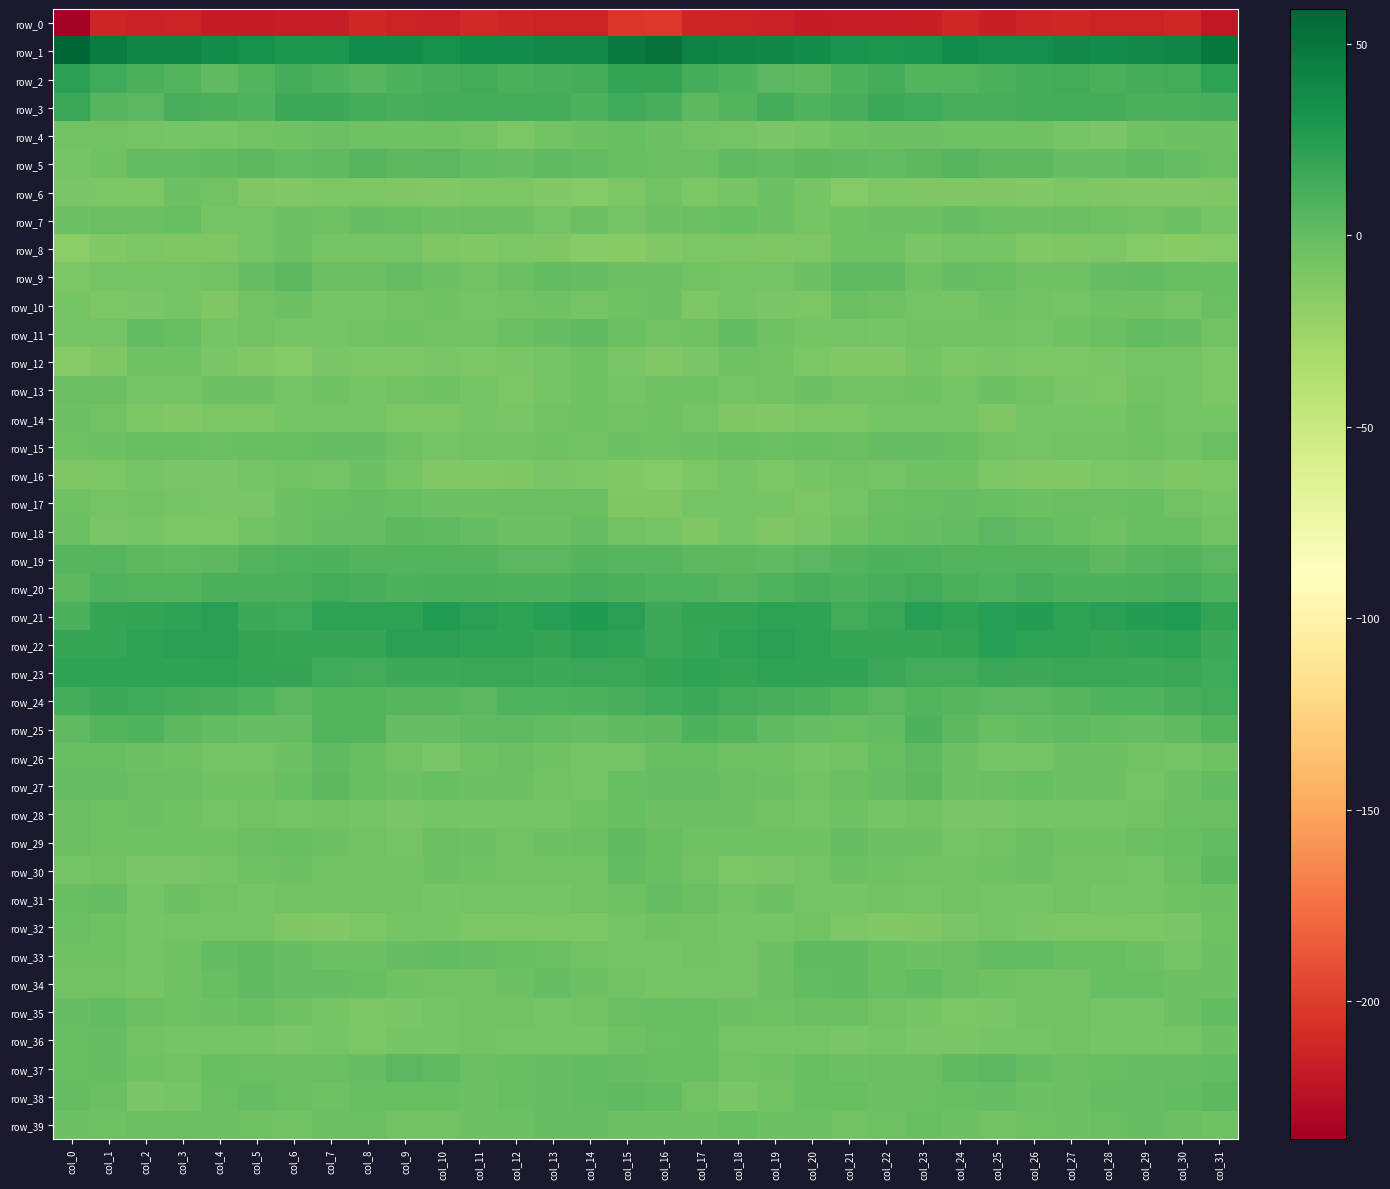

Reading left to right, extract all data points from this chart.

row_0: -236.0	-211.9	-214.4	-213.1	-217.8	-217.8	-216.7	-217.5	-211.6	-213.8	-214.8	-210.5	-212.6	-213.1	-213.9	-203.3	-202.3	-212.9	-213.3	-214.4	-218.5	-217.3	-216.8	-216.0	-211.1	-215.4	-212.9	-210.9	-213.0	-213.8	-211.2	-220.5
row_1: 59.1	46.1	40.5	39.9	36.2	32.9	29.1	29.6	35.8	35.3	33.4	37.1	36.3	38.3	37.6	46.7	51.4	42.5	40.4	39.2	35.1	30.9	29.3	31.0	36.7	33.9	34.6	37.6	36.4	38.3	40.1	49.6
row_2: 22.6	14.4	10.1	6.3	2.2	6.7	12.1	8.6	6.0	9.1	10.9	13.3	10.3	11.7	12.0	18.9	19.0	12.4	8.8	4.2	3.1	9.4	11.9	6.4	6.8	10.2	11.9	13.0	10.1	11.9	14.0	21.9
row_3: 16.6	5.6	4.0	11.1	9.7	8.1	15.3	15.5	12.1	11.0	12.2	12.4	12.5	12.4	9.5	15.2	11.3	3.7	6.5	12.3	7.5	11.4	15.8	14.6	10.7	11.7	12.6	12.5	13.0	10.7	10.4	11.0
row_4: -6.6	-5.5	-6.9	-8.6	-8.7	-6.1	-4.4	-3.1	-4.6	-4.8	-5.0	-6.5	-10.3	-6.0	-4.0	-1.3	-3.8	-5.7	-7.3	-9.0	-8.1	-5.0	-4.0	-3.5	-5.0	-4.8	-5.1	-8.5	-9.1	-4.9	-3.4	-4.0
row_5: -8.7	-4.6	1.3	0.5	2.1	3.3	1.0	1.8	5.3	3.5	4.0	1.4	-0.6	1.8	0.5	-1.0	-2.8	-2.1	1.9	0.4	3.4	1.8	1.2	2.9	5.0	3.3	3.4	-0.1	0.3	2.1	-0.6	-3.0
row_6: -8.9	-10.5	-10.5	-4.0	-6.1	-11.9	-12.6	-11.2	-11.2	-11.6	-13.1	-11.1	-10.8	-13.2	-13.7	-10.6	-6.5	-10.9	-7.8	-3.9	-8.0	-13.9	-10.9	-11.6	-11.5	-11.9	-13.0	-10.3	-11.6	-13.5	-13.5	-11.8
row_7: -3.4	-2.5	-2.6	-0.9	-8.0	-6.7	-3.8	-4.3	-0.1	-1.5	-4.1	-3.1	-4.0	-6.7	-3.1	-6.8	-3.6	-2.2	-1.1	-3.3	-8.7	-5.3	-3.6	-3.3	-0.3	-2.3	-4.0	-3.1	-5.4	-5.5	-3.8	-7.8
row_8: -17.0	-12.6	-10.3	-11.4	-12.2	-7.4	-4.2	-8.8	-8.1	-7.0	-11.9	-13.1	-10.4	-12.3	-15.7	-16.4	-13.0	-10.8	-10.6	-11.7	-11.0	-5.3	-5.1	-10.0	-6.9	-8.5	-12.9	-12.3	-10.3	-13.9	-16.2	-14.6
row_9: -10.6	-7.0	-6.8	-7.6	-6.5	-0.3	3.3	-3.0	-2.4	-0.3	-4.1	-6.1	-2.7	0.8	-0.7	-3.9	-4.0	-6.3	-6.9	-7.7	-4.2	2.0	1.6	-4.4	-0.6	-1.7	-5.3	-5.4	-0.7	1.0	-1.8	-1.3
row_10: -8.8	-10.7	-9.7	-8.4	-11.7	-5.5	-3.5	-6.7	-8.4	-6.2	-4.4	-7.3	-6.3	-4.4	-6.7	-4.9	-4.1	-10.3	-8.8	-9.4	-10.6	-3.1	-5.2	-7.3	-8.2	-4.7	-5.6	-7.4	-5.2	-4.7	-7.1	-2.8
row_11: -8.4	-7.3	0.5	-1.4	-8.1	-6.6	-8.6	-7.1	-6.5	-5.3	-6.5	-5.8	-2.8	-0.7	1.7	-3.1	-6.1	-4.3	1.2	-4.5	-8.1	-6.8	-8.8	-6.5	-5.9	-5.6	-6.9	-4.6	-2.1	0.6	-0.1	-5.5
row_12: -15.3	-11.5	-5.3	-4.7	-9.1	-12.5	-14.4	-9.6	-10.1	-10.9	-9.6	-10.4	-9.3	-8.5	-5.1	-9.2	-12.9	-9.0	-4.5	-5.8	-11.2	-13.5	-13.2	-8.8	-10.9	-10.0	-10.2	-10.1	-9.2	-7.0	-6.7	-10.9
row_13: -2.2	-3.0	-7.4	-6.7	-3.5	-4.2	-7.3	-4.5	-6.7	-5.5	-4.9	-7.9	-10.3	-8.0	-4.5	-7.4	-4.5	-4.9	-7.7	-5.5	-3.3	-5.6	-6.3	-5.1	-6.8	-4.2	-6.2	-9.0	-10.2	-5.8	-6.8	-11.0
row_14: -3.6	-5.5	-10.2	-12.4	-10.6	-10.5	-8.9	-7.7	-7.0	-10.2	-10.3	-7.9	-9.0	-6.3	-4.7	-6.0	-4.7	-7.7	-11.3	-12.4	-10.3	-10.3	-7.8	-7.7	-7.3	-11.3	-8.9	-8.2	-8.5	-4.9	-6.7	-8.2
row_15: -5.3	-3.9	-1.7	-1.9	-2.5	-1.8	-1.6	-0.4	-0.5	-4.5	-7.6	-6.3	-6.1	-5.0	-5.5	-3.7	-4.6	-4.0	-1.2	-2.6	-1.8	-2.5	-0.7	-0.2	-1.4	-6.4	-7.5	-6.1	-5.6	-5.1	-5.5	-2.5
row_16: -12.3	-10.9	-8.9	-9.8	-10.0	-6.8	-6.5	-6.7	-4.1	-8.0	-12.5	-13.3	-11.6	-9.8	-10.2	-13.0	-14.5	-11.0	-8.8	-10.4	-8.9	-6.1	-7.1	-5.1	-5.1	-10.1	-13.3	-12.8	-10.7	-9.6	-11.5	-10.3
row_17: -5.2	-6.6	-6.4	-8.6	-9.1	-9.9	-3.6	-1.9	-0.3	-0.9	-3.3	-3.8	-2.4	-2.3	-3.0	-11.3	-11.6	-7.3	-7.5	-8.3	-10.4	-7.3	-2.5	-1.3	-0.2	-1.4	-4.1	-2.9	-3.0	-1.7	-5.6	-8.8
row_18: -2.3	-10.0	-8.8	-10.7	-11.0	-6.2	-3.2	-0.6	-0.5	3.8	1.9	-0.5	-3.6	-3.4	-0.3	-6.2	-8.4	-11.6	-8.6	-11.6	-9.5	-4.9	-1.9	-0.8	0.8	4.2	0.7	-1.2	-5.0	-1.3	-1.8	-5.7
row_19: 5.9	5.1	3.7	2.5	2.7	6.6	7.8	8.7	6.3	7.1	7.1	7.0	4.8	4.0	6.8	5.0	5.7	3.5	3.5	2.1	4.4	6.7	8.4	8.2	6.2	7.2	7.0	6.6	3.7	5.1	6.4	4.4
row_20: 3.5	8.3	6.9	6.6	10.1	10.0	9.8	13.5	11.5	8.5	9.9	10.4	8.5	9.1	11.7	9.7	8.3	8.3	5.9	8.0	10.8	8.9	11.1	13.9	10.4	8.1	10.9	9.4	8.5	9.7	11.4	7.9
row_21: 10.4	17.8	19.9	20.0	22.7	16.4	14.4	21.6	21.6	22.0	26.2	22.4	22.1	23.7	27.5	23.2	16.1	19.1	19.4	21.6	21.0	14.1	16.7	23.5	20.8	24.0	25.3	21.7	22.4	25.3	26.7	19.6
row_22: 18.5	18.0	21.1	22.5	22.9	19.3	18.3	18.0	18.0	22.8	23.1	20.5	20.4	19.7	22.9	20.3	17.6	18.5	22.1	22.8	22.1	18.4	18.3	17.8	19.5	24.1	21.6	20.7	19.6	21.0	21.6	15.6
row_23: 20.2	20.9	19.9	20.0	21.2	19.4	18.9	15.2	13.4	16.0	16.2	16.7	17.5	16.1	16.6	16.9	19.2	20.8	19.3	21.1	20.3	20.2	17.3	14.1	13.9	16.5	16.1	17.3	17.1	15.9	16.7	15.0
row_24: 12.6	16.3	14.3	11.9	11.0	7.4	3.8	6.2	6.9	5.1	5.0	4.2	7.7	7.5	9.2	10.8	15.2	15.9	13.5	11.4	9.8	6.2	4.1	7.1	6.0	4.8	4.4	5.3	8.1	7.6	10.9	13.7
row_25: 1.9	7.2	8.0	3.3	0.8	-0.8	-0.8	6.9	6.2	0.2	-0.5	1.6	1.5	0.5	-0.1	1.7	3.5	8.4	6.4	2.1	0.2	-1.6	1.5	8.7	3.7	-1.1	0.6	1.5	1.4	-0.2	1.9	6.1
row_26: -0.9	-0.9	-3.3	-4.3	-7.4	-7.3	-4.0	2.2	-1.1	-6.3	-9.7	-5.1	-2.9	-4.8	-7.7	-6.8	-1.9	-1.0	-4.3	-4.8	-8.3	-6.6	-1.8	2.5	-3.3	-8.0	-8.7	-3.5	-3.3	-6.2	-6.9	-4.8
row_27: -0.5	-0.8	-2.2	-3.1	-5.0	-4.3	-1.7	2.8	-1.4	-4.1	-1.0	-3.3	-4.2	-5.9	-6.7	-1.6	0.1	-0.4	-2.9	-3.3	-5.9	-2.9	-0.7	3.0	-3.5	-2.7	-1.3	-4.1	-4.2	-7.3	-3.6	1.0
row_28: -2.5	-5.1	-3.5	-4.8	-7.5	-5.7	-6.8	-6.4	-7.9	-9.9	-8.6	-8.0	-7.1	-6.7	-4.9	-1.5	-3.4	-4.3	-3.4	-6.1	-7.4	-4.8	-8.0	-5.7	-9.1	-9.3	-8.7	-7.3	-7.2	-6.2	-3.0	-2.6
row_29: -2.7	-5.4	-5.0	-5.4	-4.7	-2.0	-1.6	-3.7	-5.7	-7.2	-3.1	-3.3	-5.8	-3.5	-2.7	2.5	-1.1	-4.7	-5.2	-5.1	-4.4	-0.1	-3.4	-3.5	-7.3	-5.6	-2.8	-4.4	-5.3	-3.0	-1.1	0.6
row_30: -7.5	-6.6	-9.4	-9.9	-7.9	-5.1	-3.9	-6.2	-6.1	-5.8	-3.3	-4.5	-6.2	-6.4	-6.0	1.2	-1.8	-6.3	-10.3	-9.1	-6.9	-3.8	-5.3	-6.0	-6.3	-4.8	-3.3	-5.5	-6.3	-7.0	-3.1	2.8
row_31: -1.8	-0.6	-6.9	-3.7	-5.8	-8.7	-6.4	-6.4	-6.2	-6.4	-8.0	-6.8	-7.5	-8.7	-5.7	-4.3	-0.7	-2.5	-6.3	-3.5	-7.3	-8.6	-6.0	-6.7	-6.1	-7.0	-8.1	-6.3	-8.8	-7.6	-4.9	-4.0
row_32: -2.1	-4.5	-8.4	-7.6	-6.7	-8.0	-12.2	-12.7	-10.1	-8.1	-7.9	-10.3	-10.4	-11.1	-11.0	-7.0	-4.5	-6.2	-7.9	-8.1	-5.9	-10.4	-12.5	-11.6	-9.8	-7.1	-9.0	-10.2	-11.0	-11.0	-9.9	-4.7
row_33: -4.6	-4.8	-6.9	-5.3	0.5	2.2	-0.1	-3.4	-3.7	-0.1	1.0	-0.5	-1.9	-2.1	-6.6	-7.4	-7.6	-5.5	-6.8	-3.5	2.0	1.7	-1.3	-3.6	-3.0	1.0	0.7	-1.2	-1.6	-3.7	-6.7	-4.3
row_34: -5.8	-6.2	-8.3	-4.9	-1.2	2.1	-0.1	-0.0	-1.1	-4.5	-5.6	-5.9	-3.6	-0.7	-3.7	-6.5	-8.4	-7.6	-7.2	-3.7	0.4	1.9	-0.9	0.9	-2.8	-5.3	-5.5	-5.6	-1.4	-1.9	-3.4	-3.6
row_35: -0.1	0.7	-3.1	-4.5	-3.4	-1.9	-4.9	-7.9	-10.4	-9.6	-6.9	-6.4	-6.3	-7.5	-6.3	-3.0	-1.7	-0.8	-3.8	-4.4	-2.8	-2.4	-6.2	-8.7	-10.5	-9.0	-6.2	-6.1	-6.8	-7.7	-4.0	0.5
row_36: -1.5	-0.3	-5.5	-8.3	-7.2	-8.8	-9.0	-7.7	-10.2	-7.8	-8.5	-5.5	-7.6	-8.1	-7.9	-5.0	-2.0	-1.4	-7.1	-8.1	-7.6	-9.7	-7.7	-9.1	-9.3	-8.2	-7.4	-5.9	-8.2	-8.1	-7.2	-4.1
row_37: -1.6	-0.2	-5.4	-5.6	-1.6	-2.4	-2.8	-2.4	-0.4	4.3	1.9	-2.1	-1.7	-0.1	0.4	0.1	-1.1	-1.6	-5.8	-4.4	-1.5	-3.3	-2.0	-2.5	1.7	4.5	0.0	-2.8	-1.0	0.3	-0.1	0.3
row_38: -0.5	-3.1	-9.7	-8.2	-2.7	-0.8	-2.9	-4.4	-1.8	-1.0	-1.8	-3.6	-1.3	-0.4	0.4	2.3	0.9	-5.6	-9.6	-6.0	-1.8	-1.2	-4.1	-3.0	-1.7	-0.5	-3.2	-3.0	-0.5	-0.3	0.4	3.5
row_39: -3.8	-4.4	-2.7	-2.1	-3.3	-4.9	-5.7	-2.7	-2.4	-6.0	-5.9	-4.3	-3.3	-0.7	-0.6	-3.2	-3.4	-3.9	-1.7	-3.2	-3.5	-5.7	-4.8	-1.5	-3.8	-6.4	-5.4	-3.9	-2.3	0.0	-2.3	-4.7